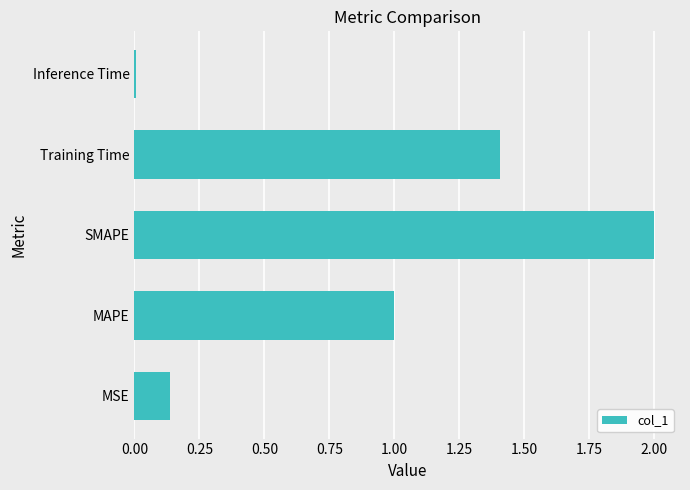

List the labels in order of value, largest first.

SMAPE, Training Time, MAPE, MSE, Inference Time